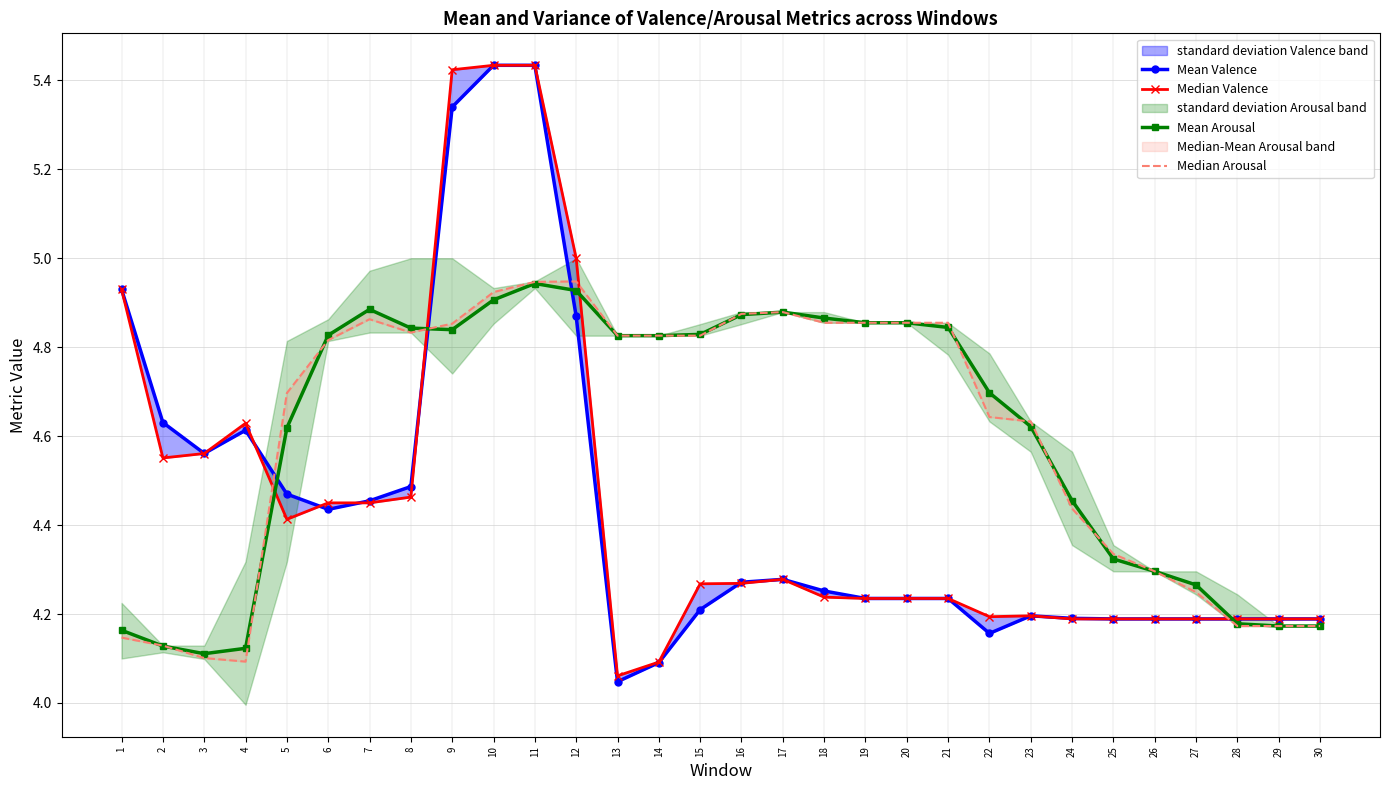

What is the value of the Mean Valence point at the 11th from the left?

5.4